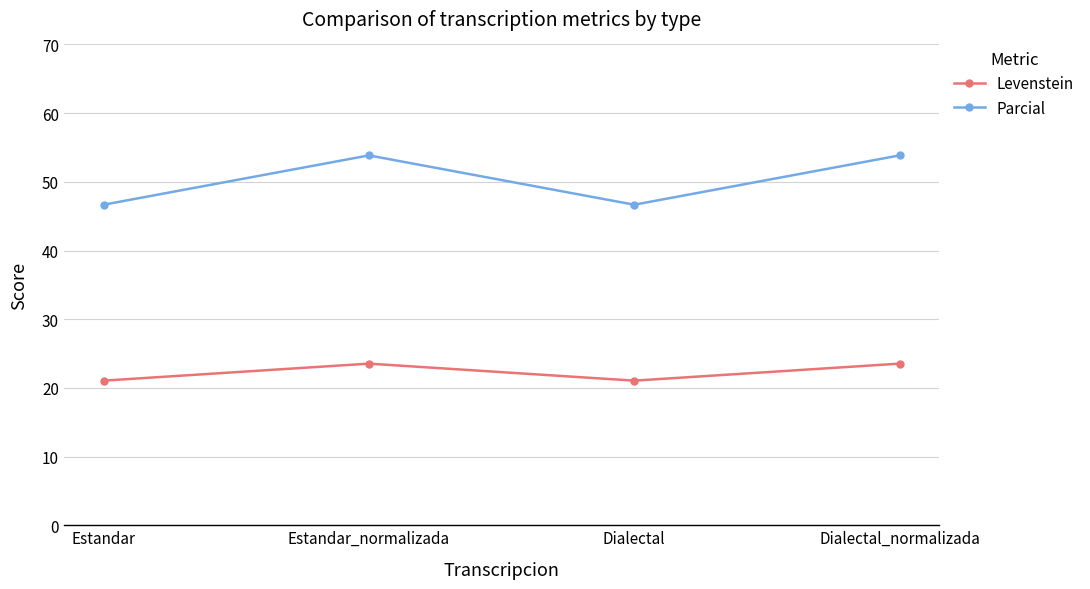

Between Dialectal and Dialectal_normalizada, which series saw the biggest shift?

Parcial